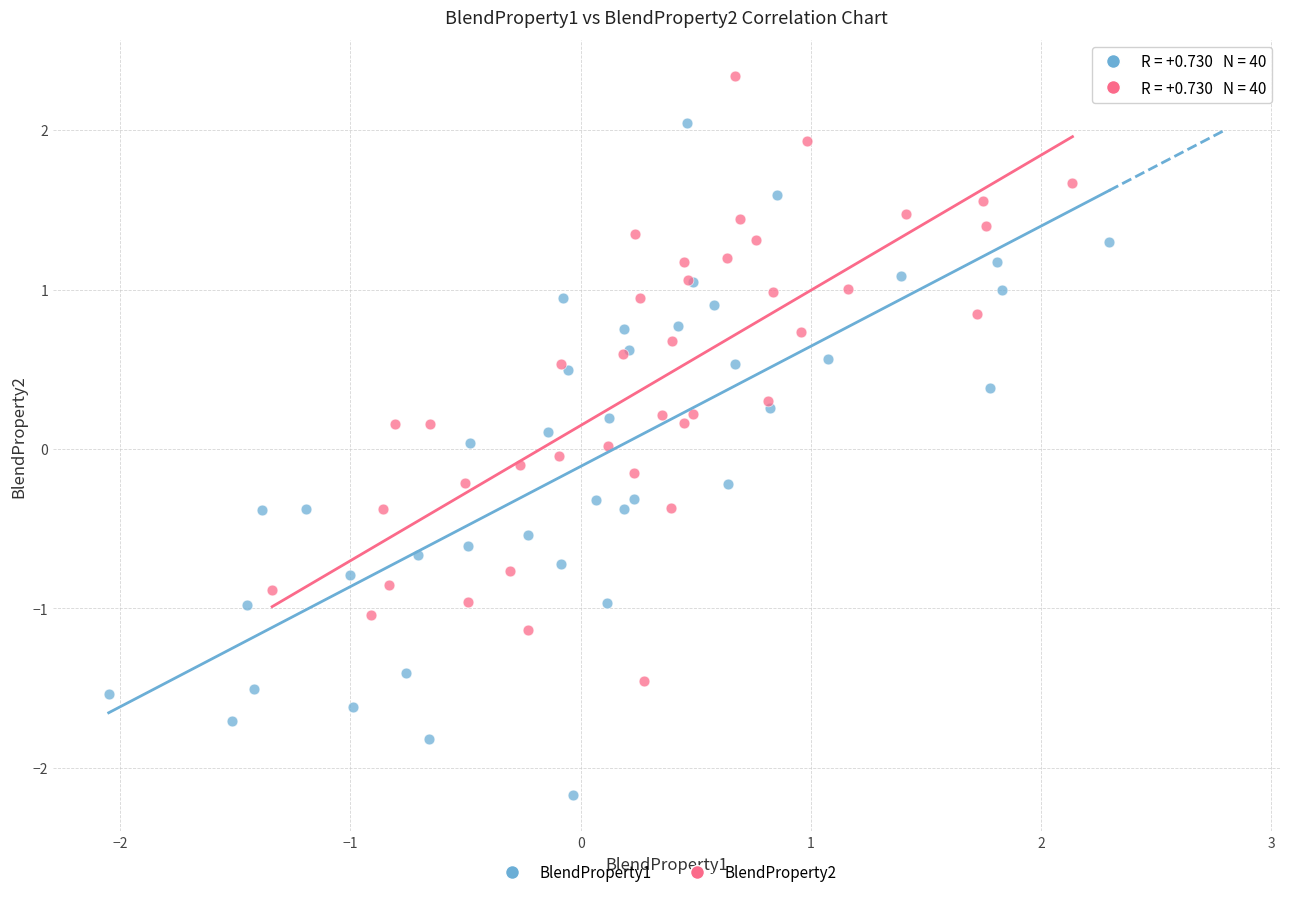

Which series has the widest spread of Y values?

BlendProperty1